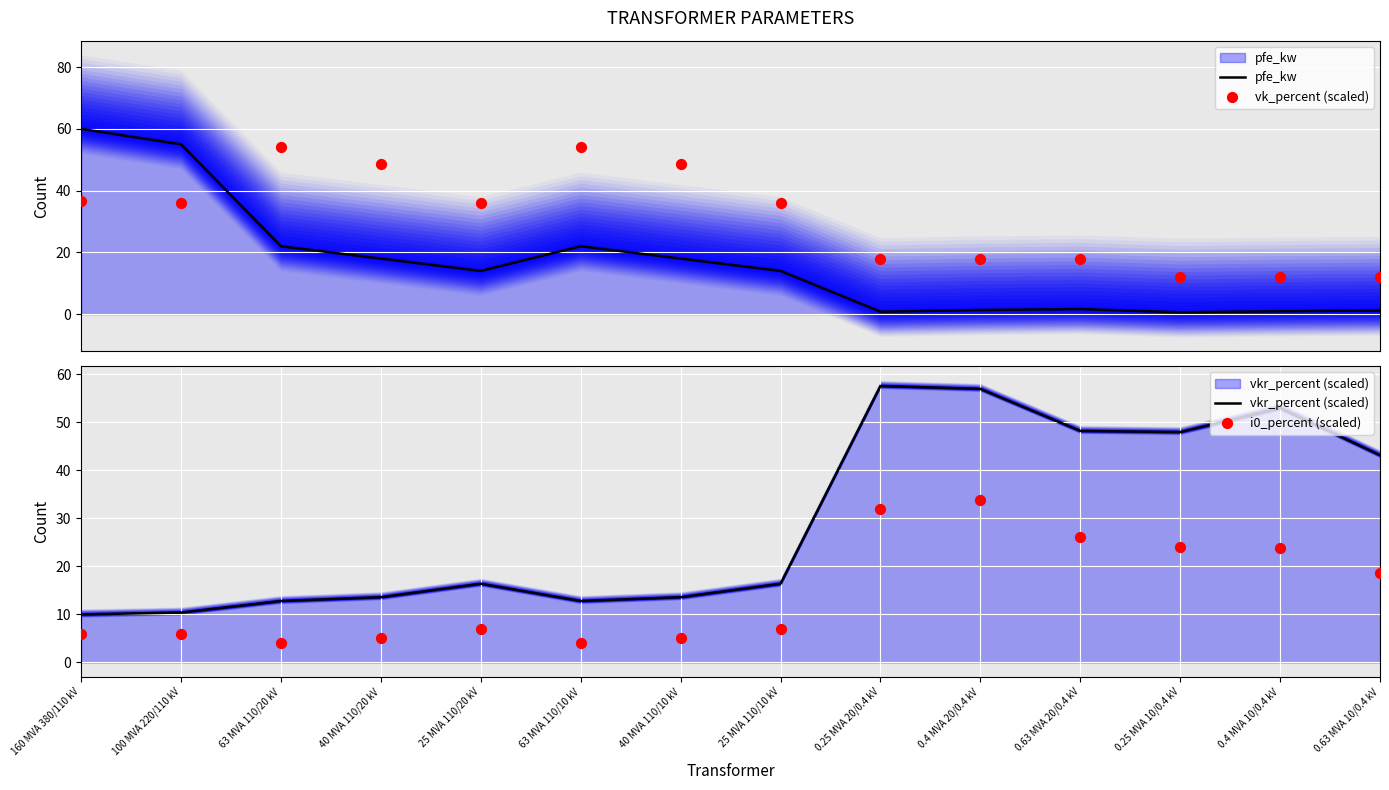

What is the total value across all series at 40 MVA 110/20 kV?

85.2